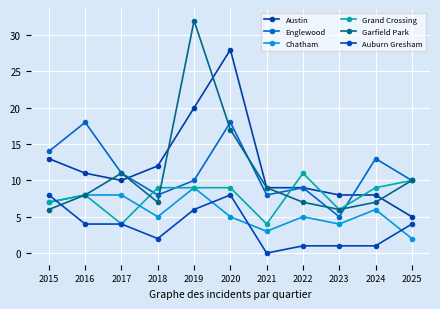

True or false: Austin and Auburn Gresham intersect in this chart.

False